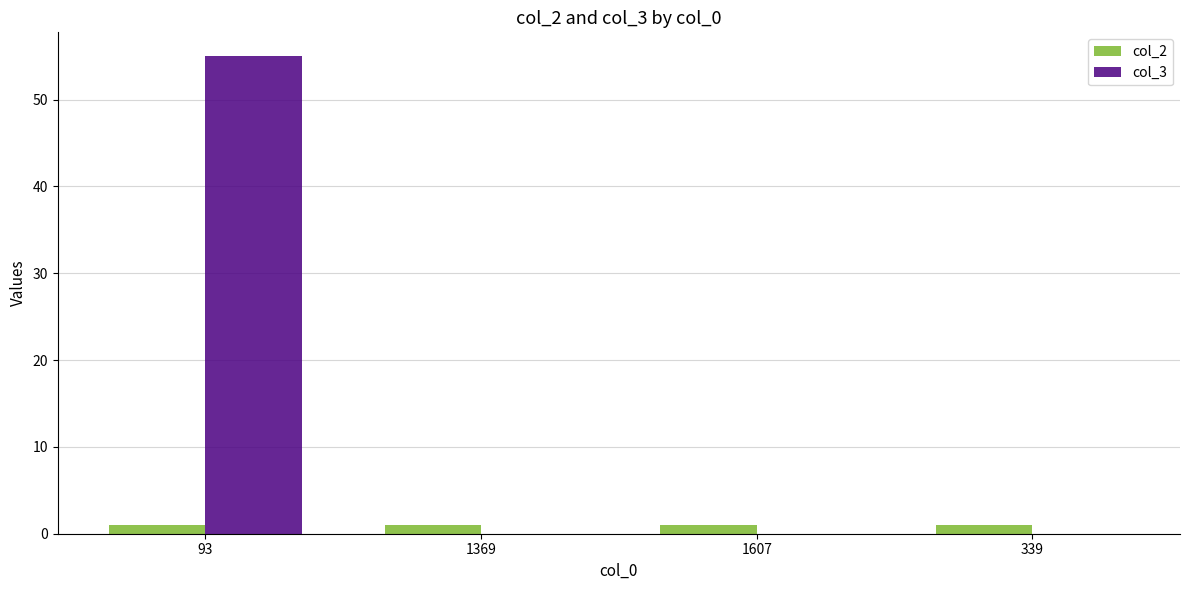

Which label corresponds to the largest value in the chart?

93